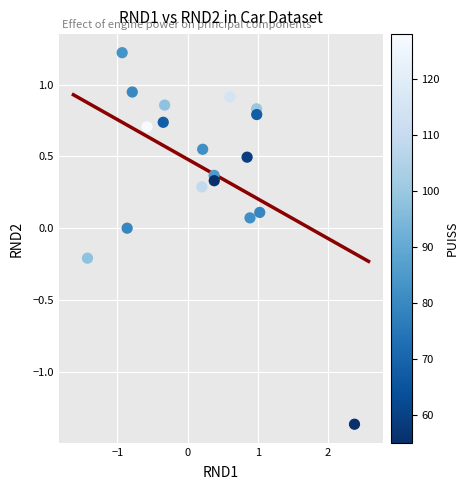

What is the range of X values (max minus min)?

3.8